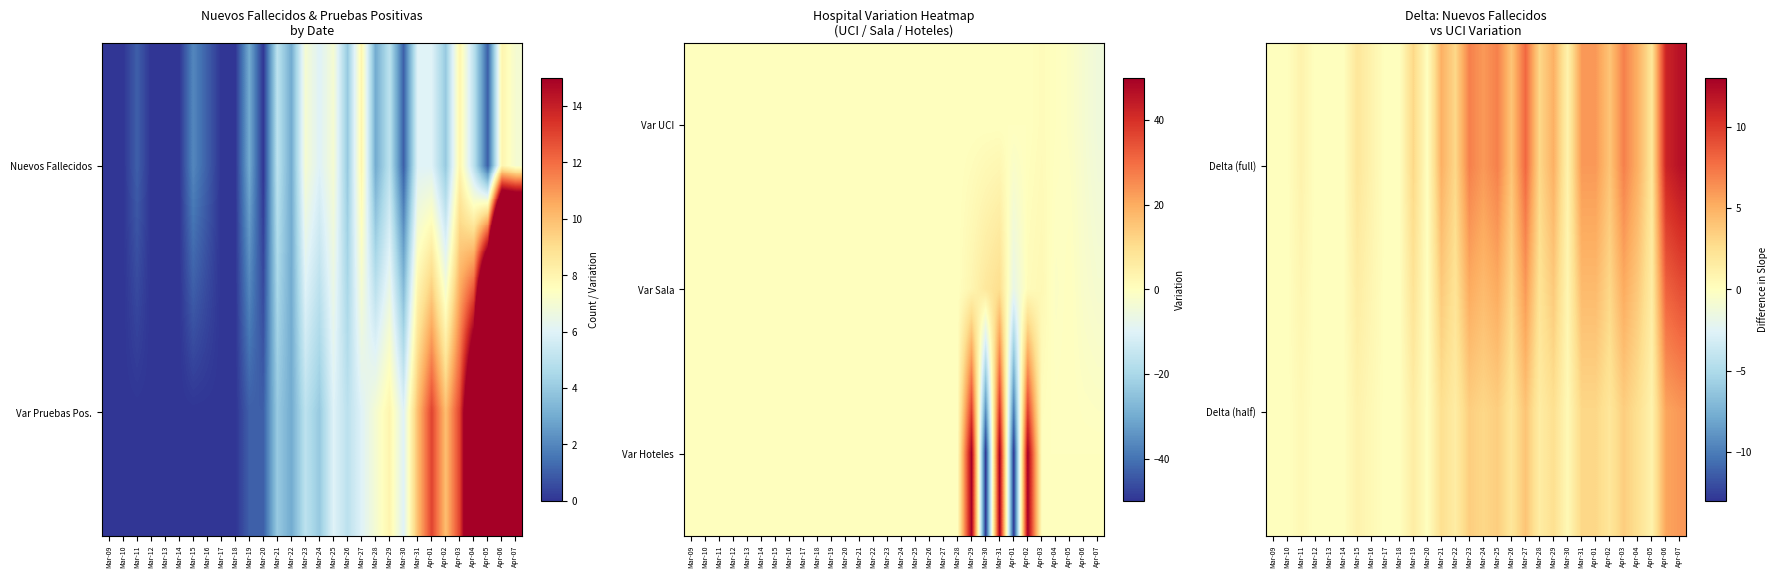

Where is Delta (half) nearest to the value 3?

Mar-24